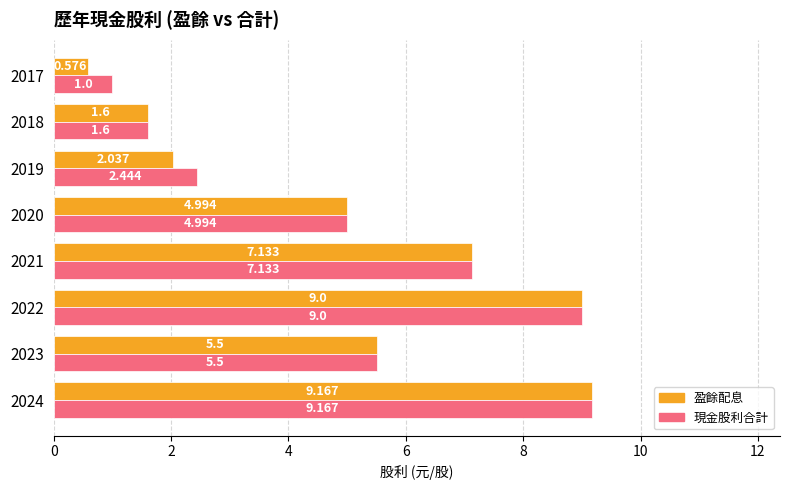

List the series in order of their overall mean, lowest first.

盈餘配息, 現金股利合計